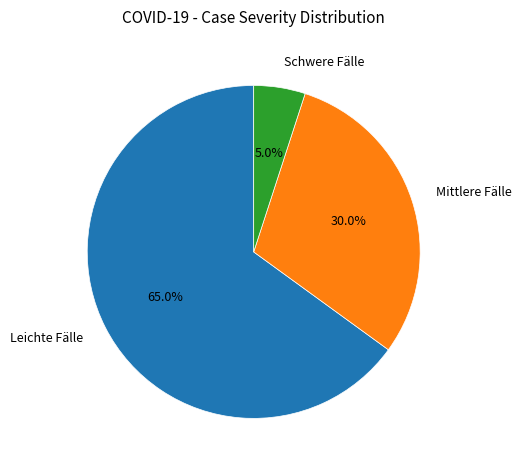

Which has a higher value, Schwere Fälle or Leichte Fälle?

Leichte Fälle